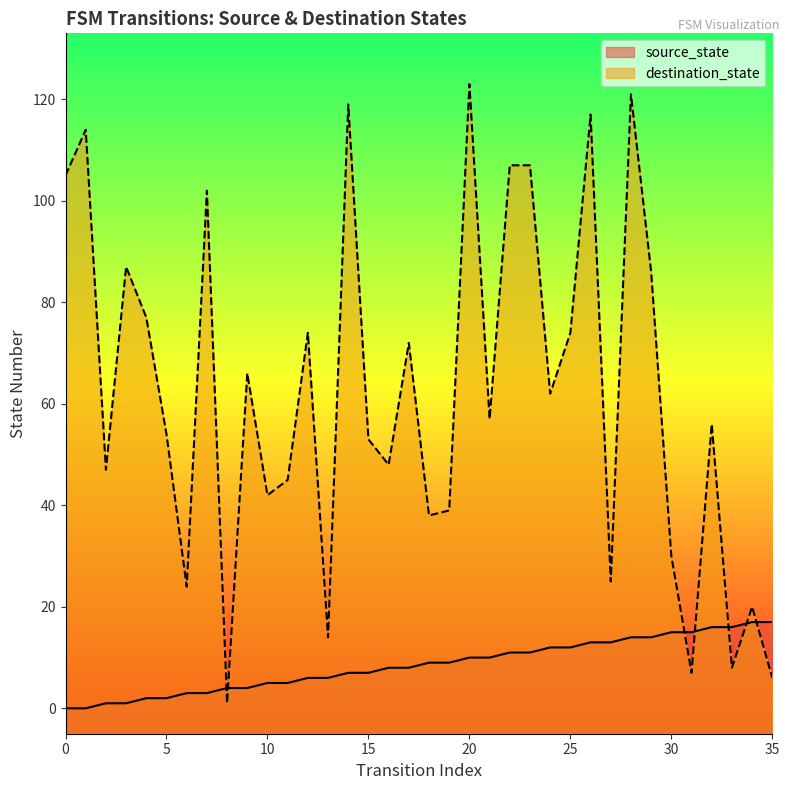

Count the number of data series in this chart.

2